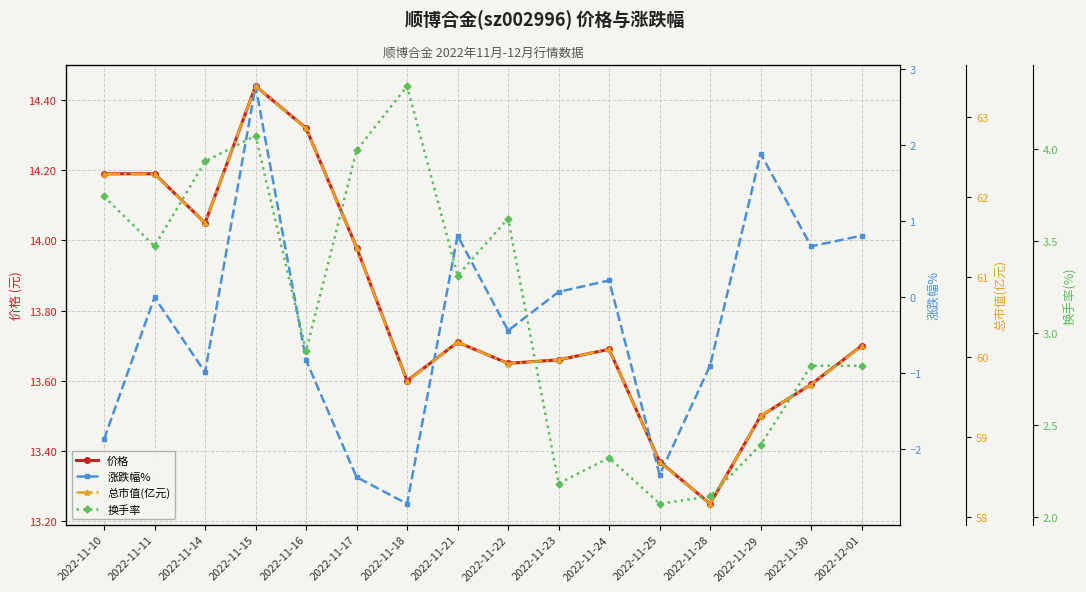

Does the chart display data point markers on the line(s)?

Yes